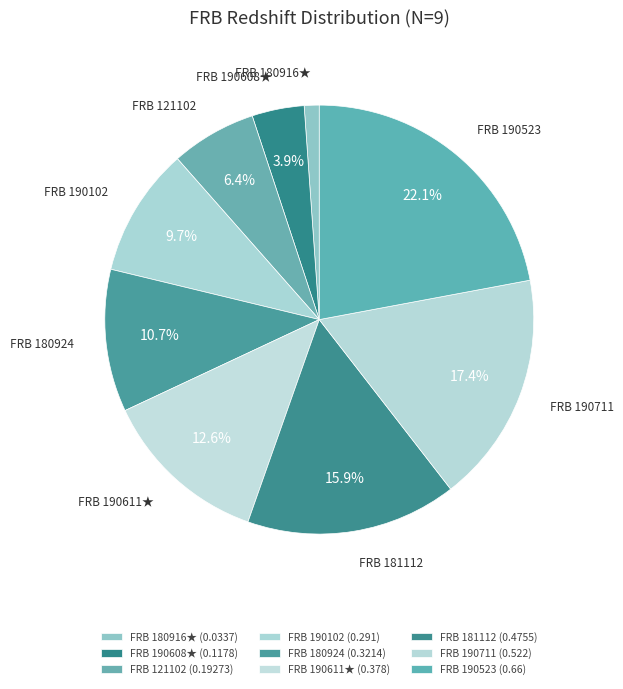

Do FRB 190523 and FRB 180924 together represent more than half of the pie?

No